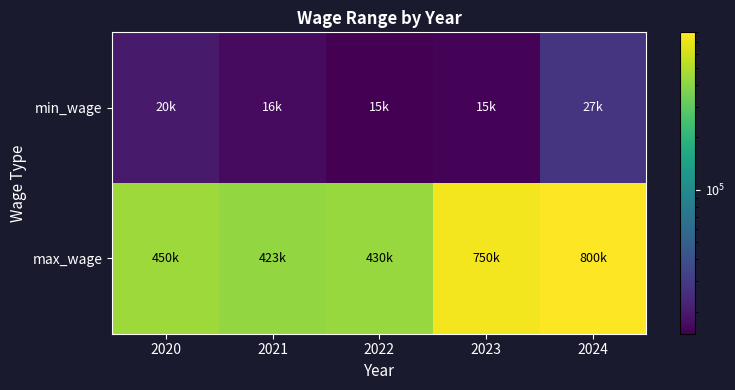

Reading left to right, list all the values displayed in this chart.

min_wage: 2020=20000	2021=16904	2022=15000	2023=15680	2024=27611
max_wage: 2020=450000	2021=423000	2022=430967	2023=750000	2024=800000